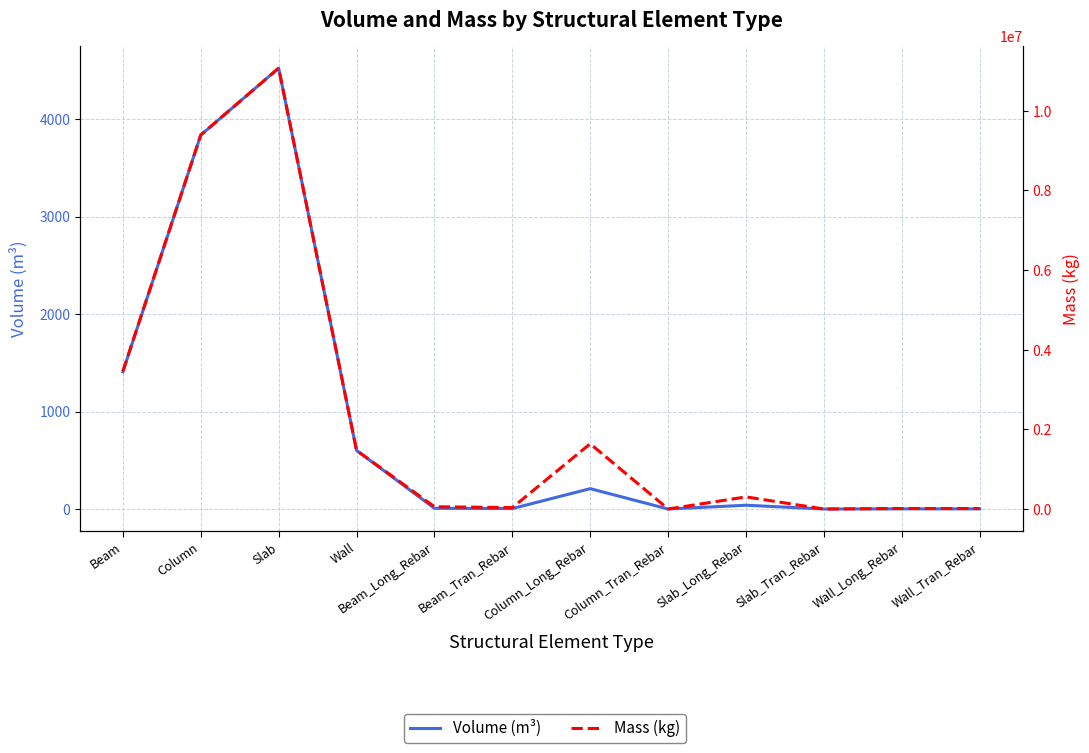

In Volume (m³), how many points are higher than both neighbors (excluding endpoints)?

4